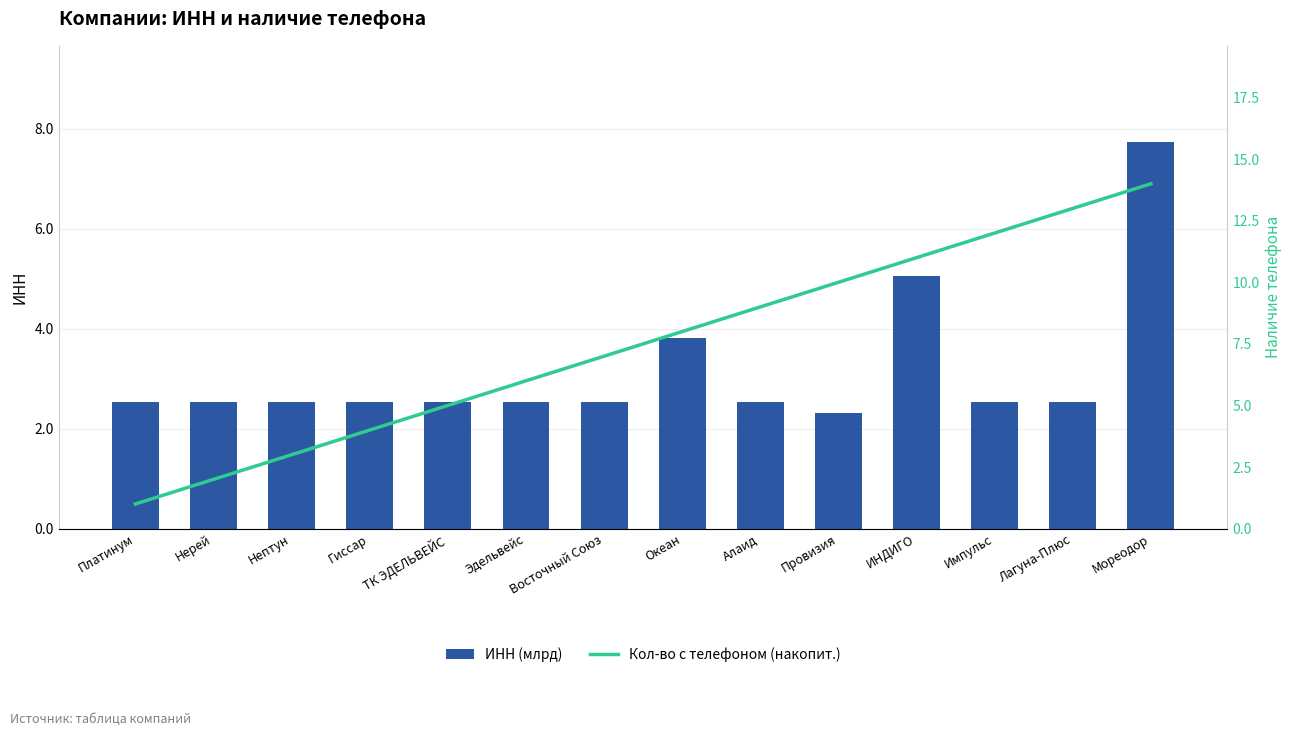

What is the difference between the highest and lowest values at Провизия?

7.7